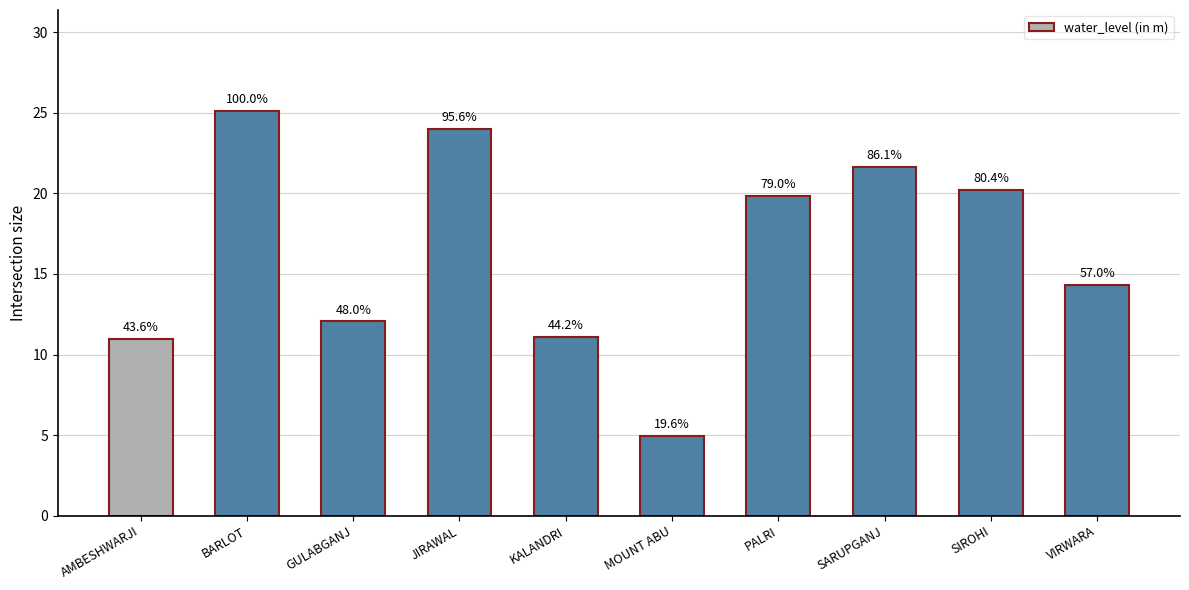

What value does the data have at JIRAWAL?

24.0